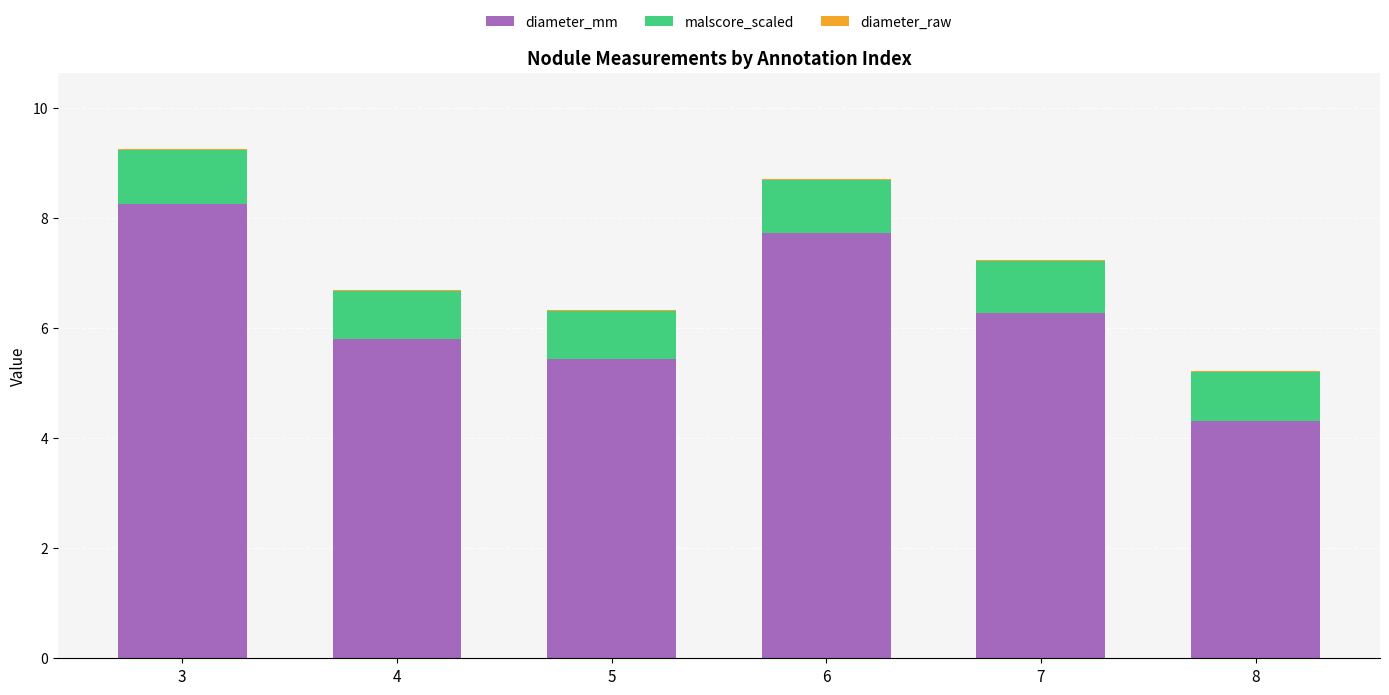

What is the highest value of the diameter_mm series?

8.3